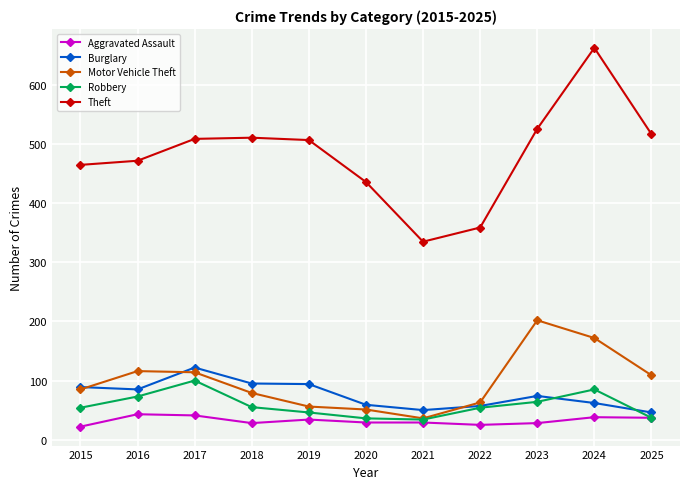

What value does the Burglary series have at 2019, to the nearest 10?

90